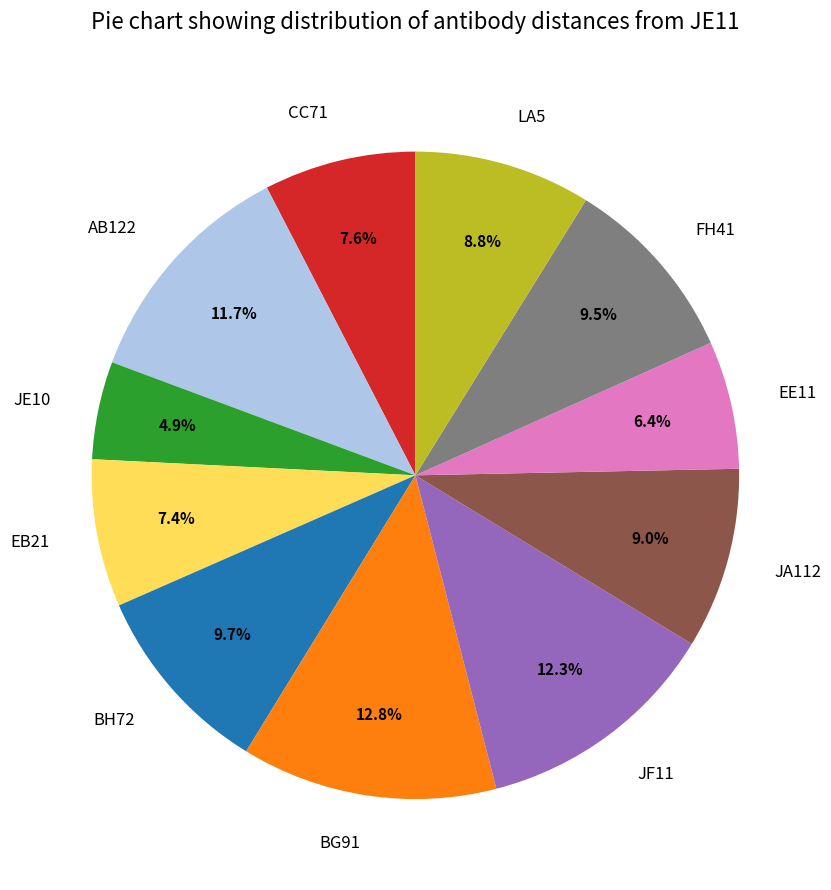

How many slices are in this pie chart?

11